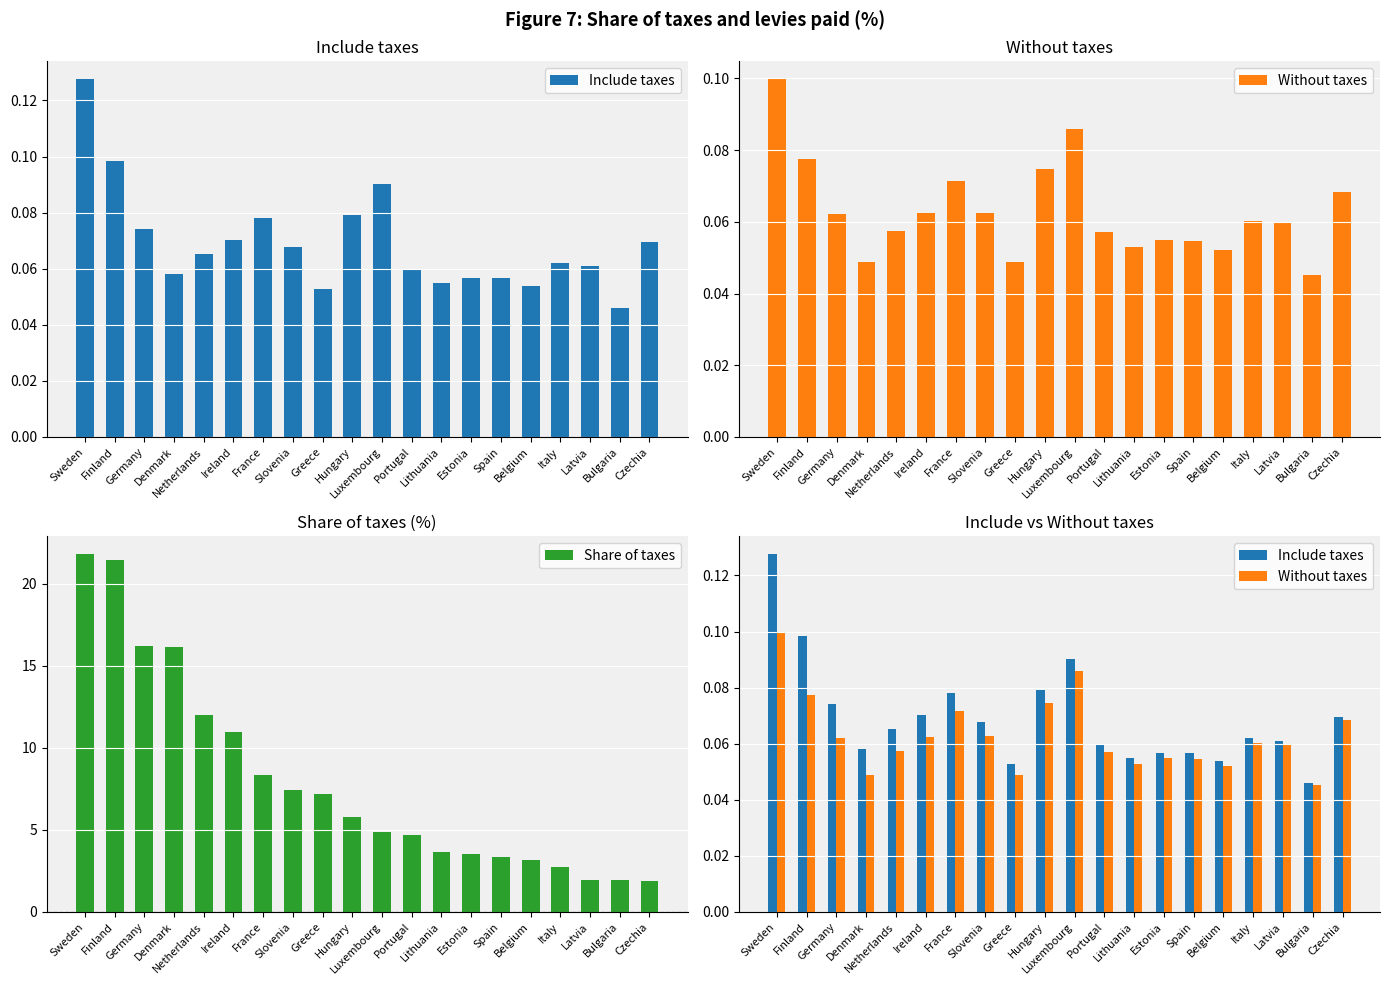

Reading left to right, what are all the values shown in this chart?

Include taxes: 0.1	0.1	0.1	0.1	0.1	0.1	0.1	0.1	0.1	0.1	0.1	0.1	0.1	0.1	0.1	0.1	0.1	0.1	0.0	0.1
Without taxes: 0.1	0.1	0.1	0.0	0.1	0.1	0.1	0.1	0.0	0.1	0.1	0.1	0.1	0.1	0.1	0.1	0.1	0.1	0.0	0.1
Share of taxes: 21.8	21.4	16.2	16.2	12.0	11.0	8.3	7.4	7.2	5.8	4.9	4.7	3.6	3.5	3.4	3.2	2.7	2.0	2.0	1.9